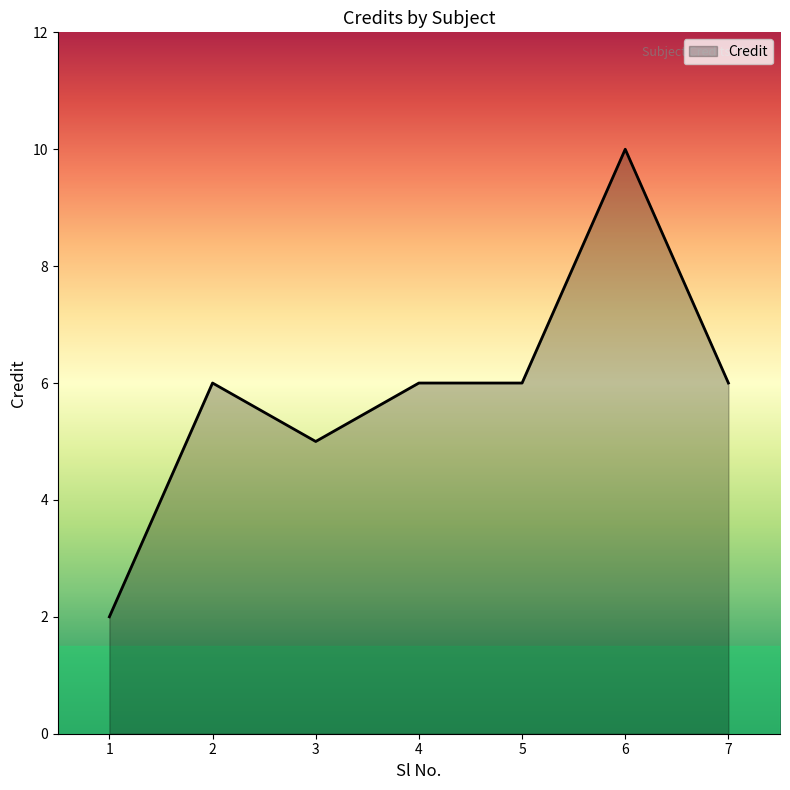

What value does the data have at 3?

5